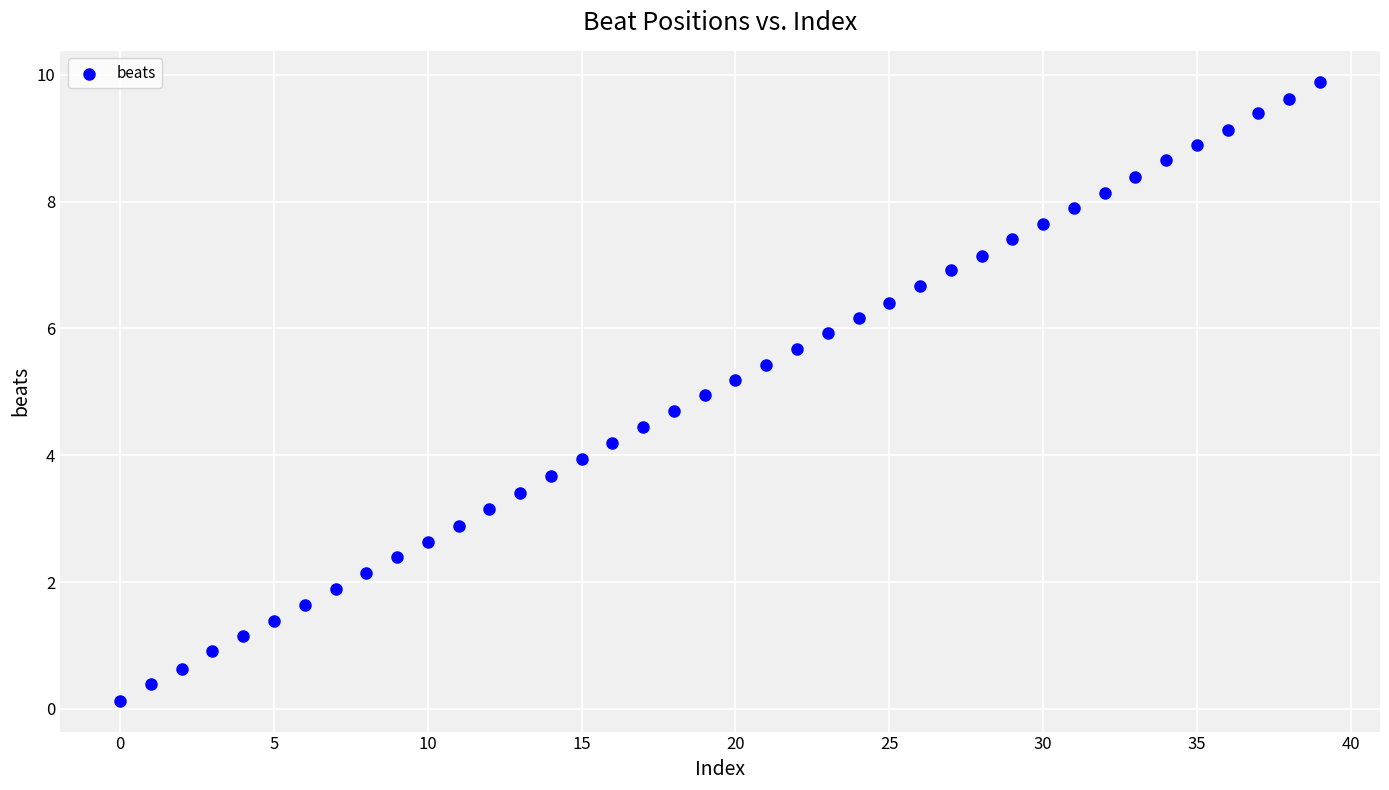

What is the range of Y values (max minus min)?

9.8